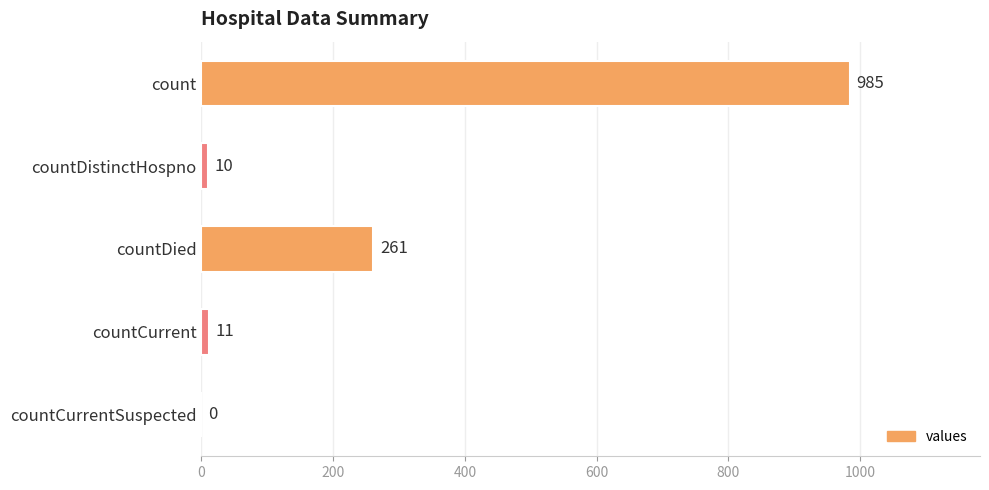

Where is the data nearest to the value 492?

countDied